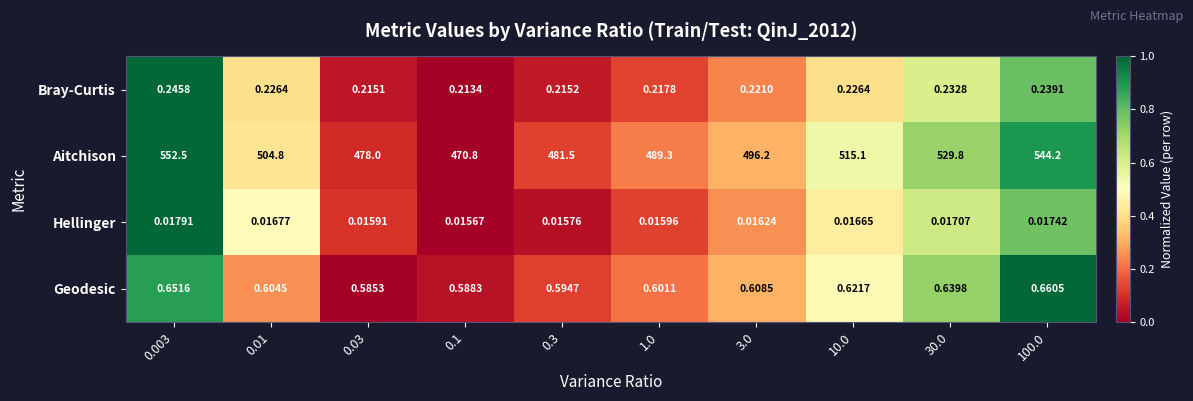

Rank the series at 0.03 from highest to lowest value.

Aitchison, Geodesic, Bray-Curtis, Hellinger